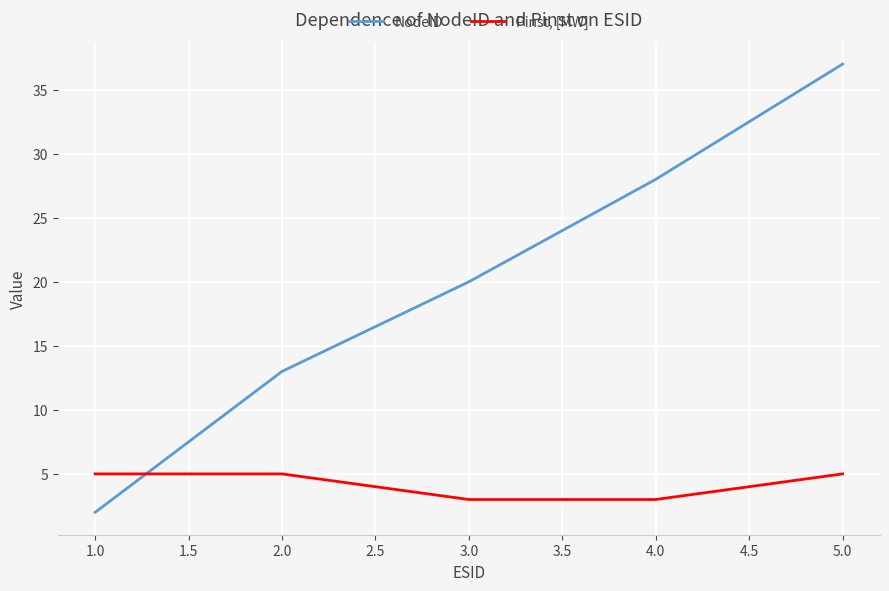

What is the maximum value for Pinst, [MW]?

5